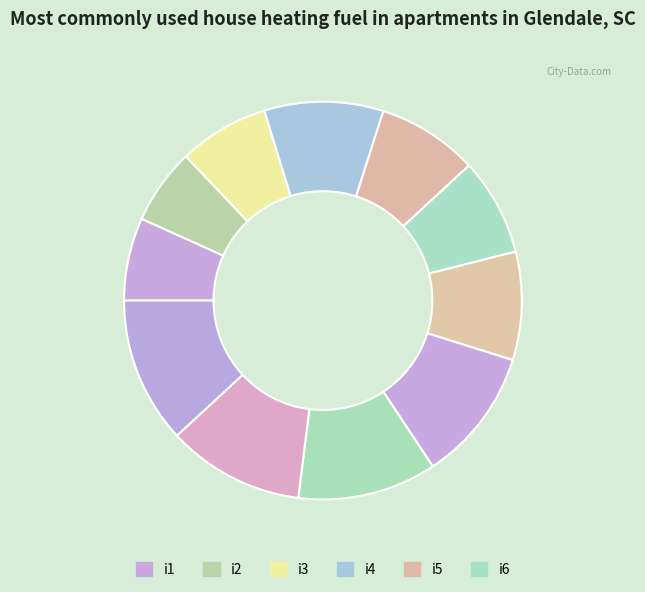

Count the number of slices in the pie.

11